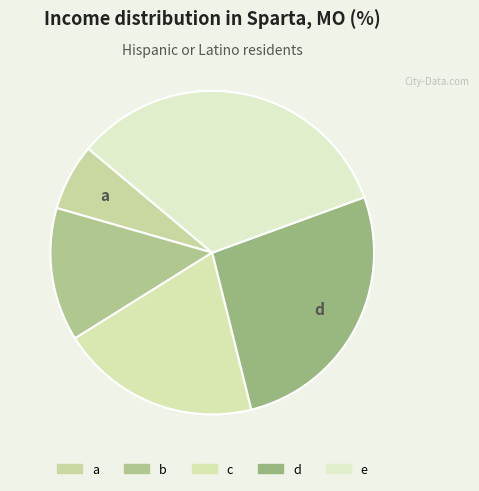

To the nearest percent, what is the average slice percentage?

20%